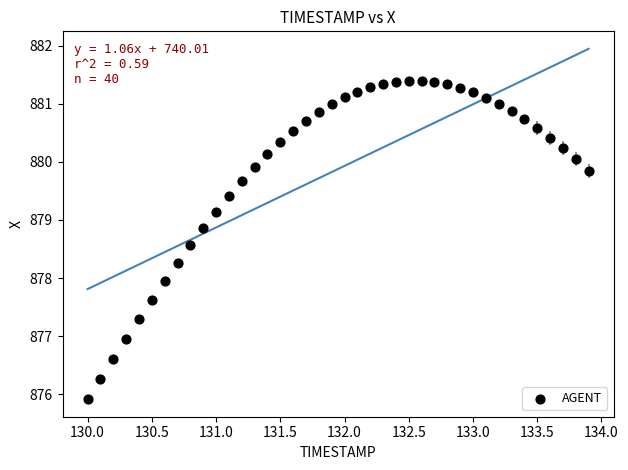

What is the range of Y values (max minus min)?

5.5